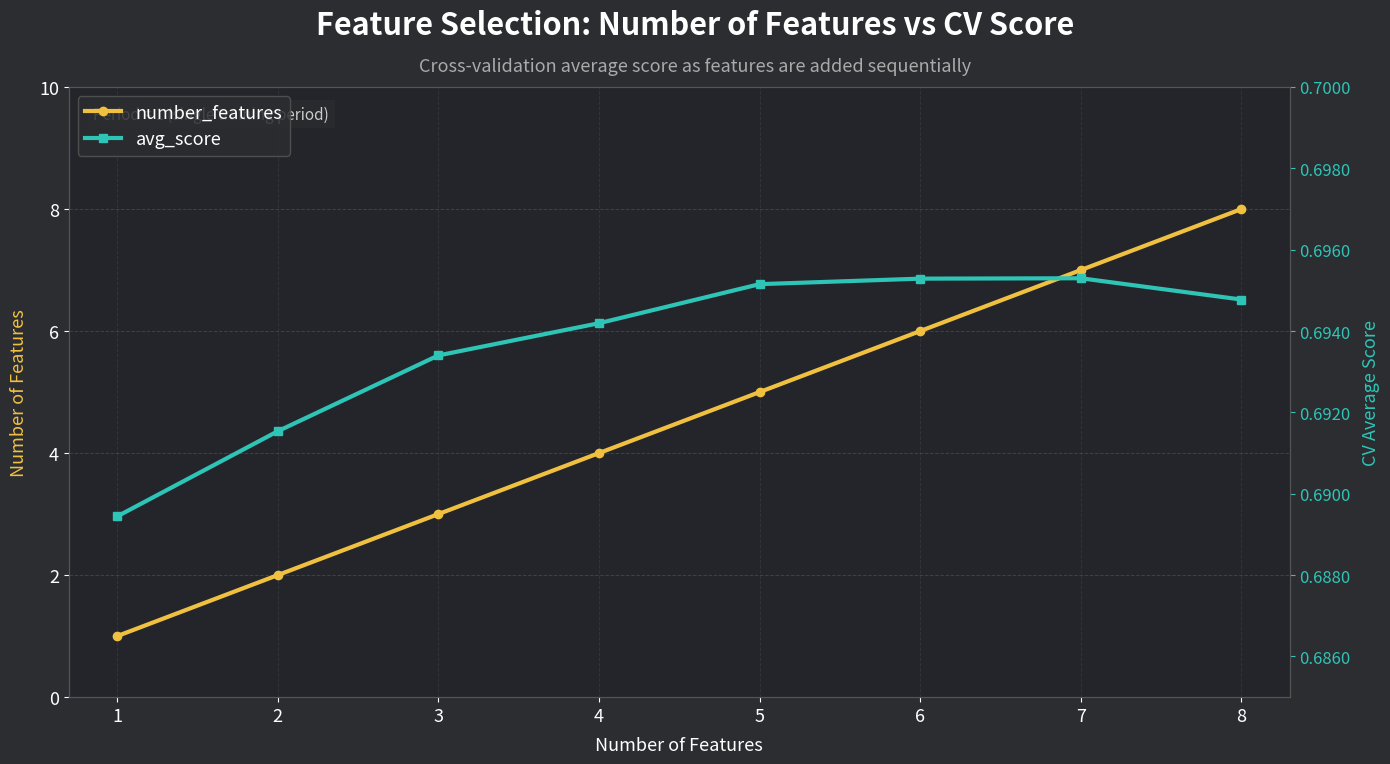

Which has a higher value, 8 or 5?

8